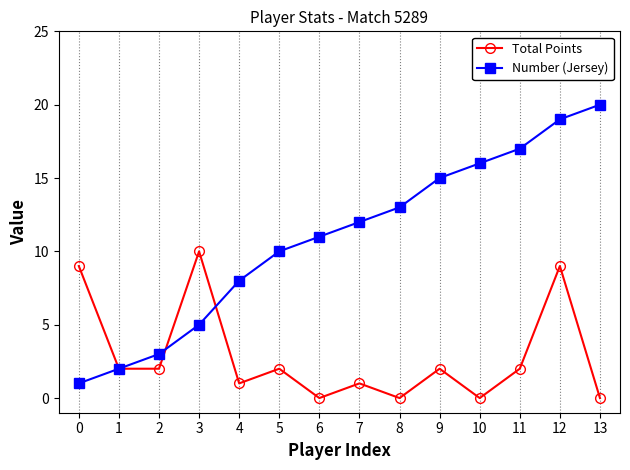

Count the number of categories in the chart.

14